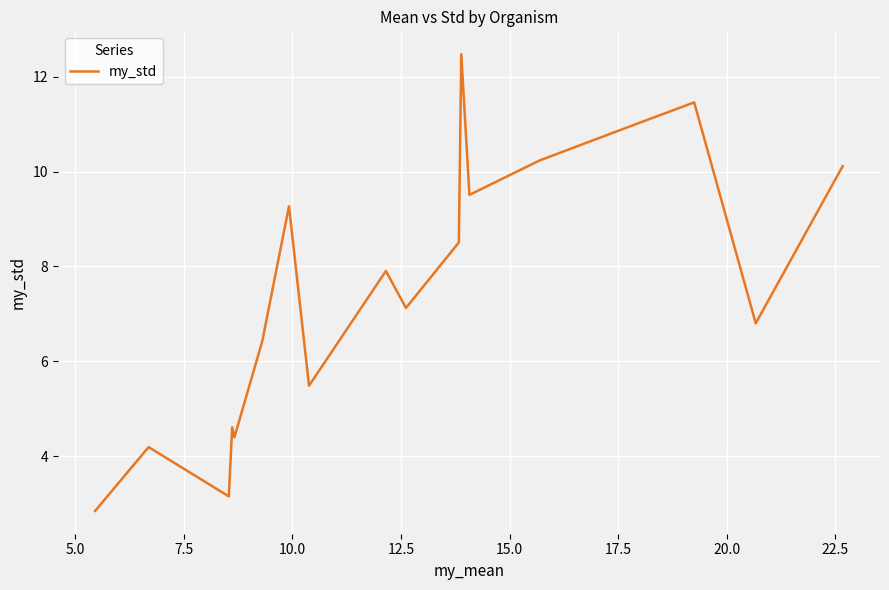

What is the smallest value displayed?

2.8